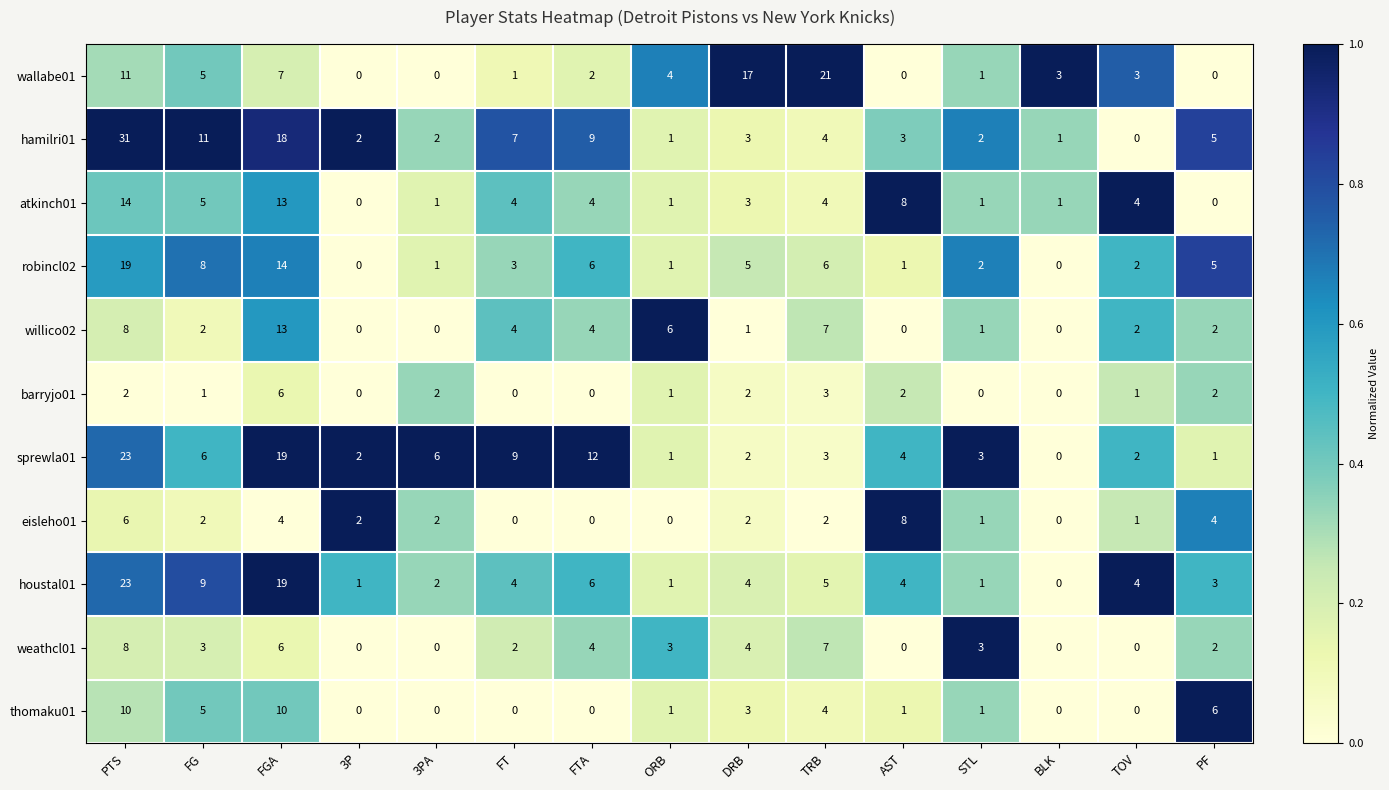

At which label is wallabe01 closest to 10?

PTS